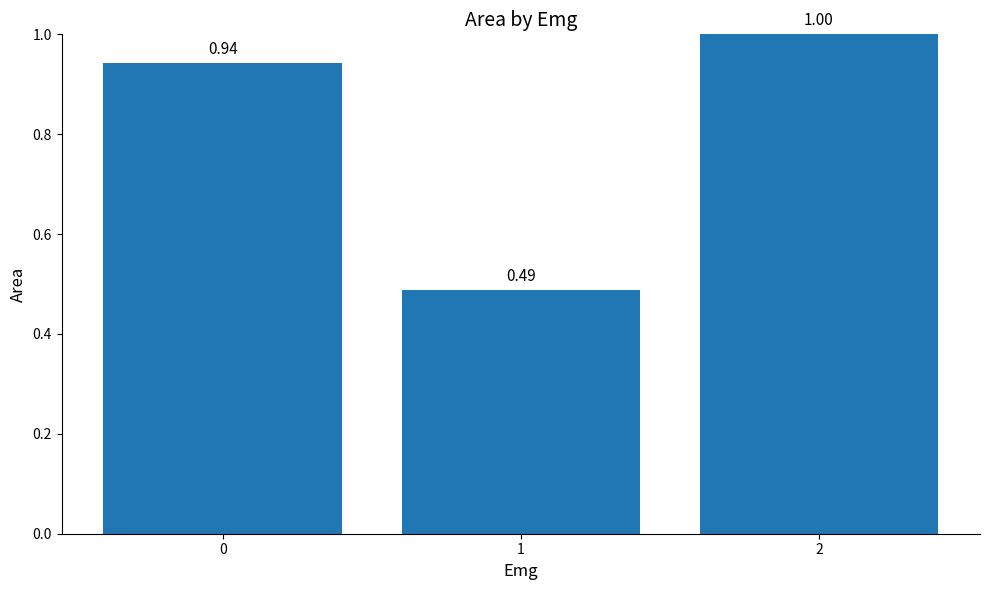

True or false: the data shows 0.7 at 1.

False